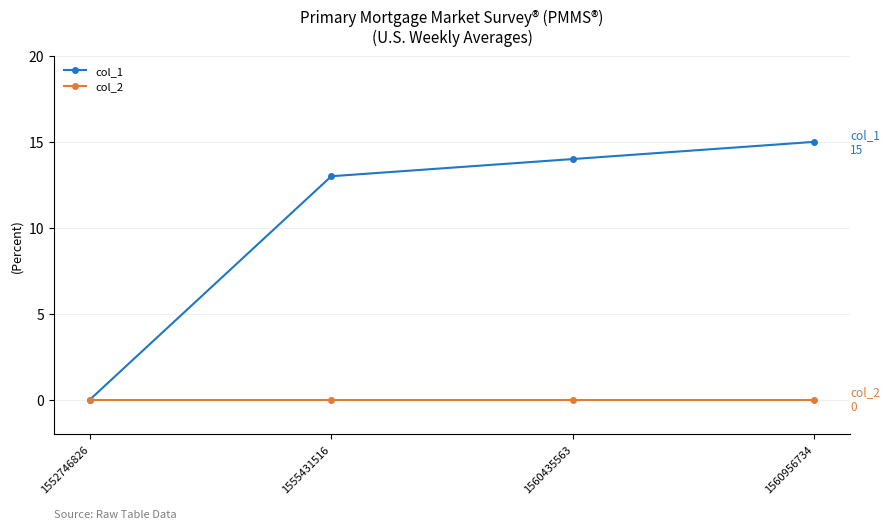

How many distinct data groups are displayed?

2